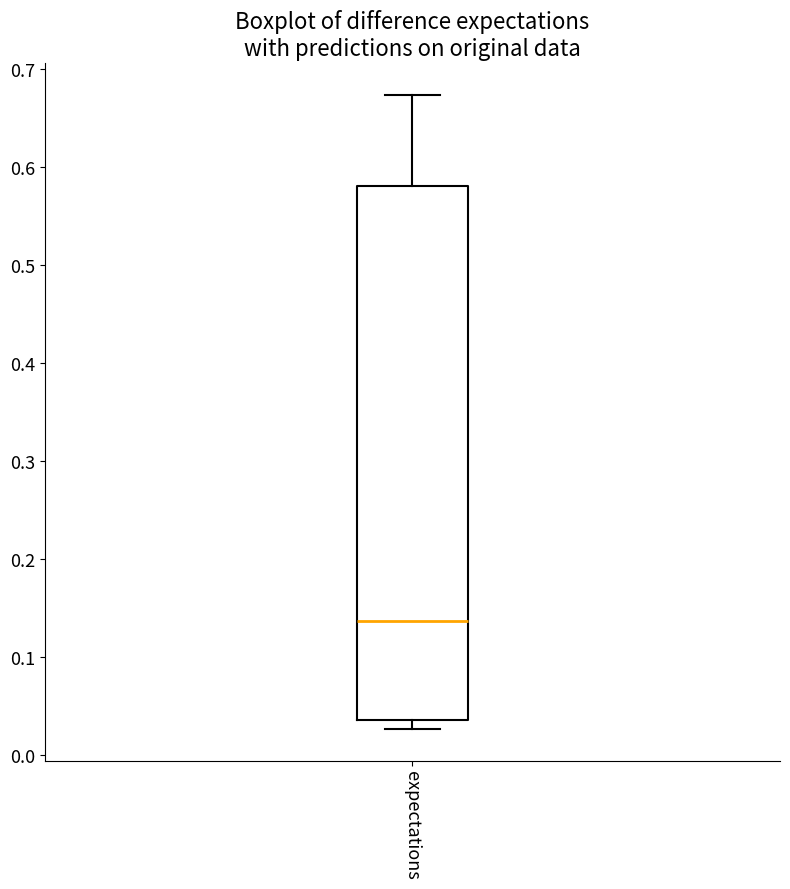

Where is the lower edge of the box for expectations on the y-axis? The values are not printed on the chart, so give them approximately, as read against the axis.

0.04